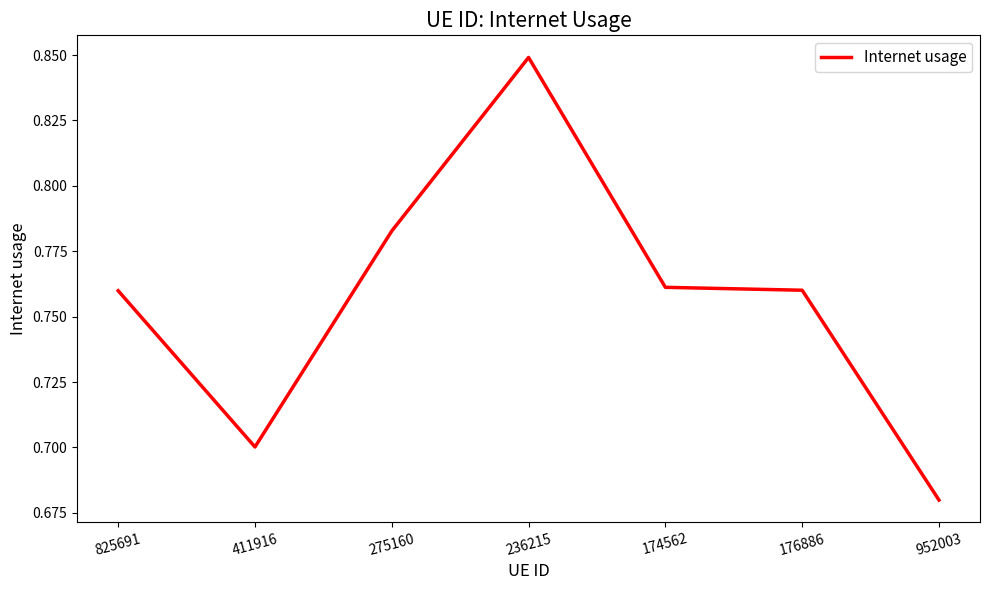

Which has a higher value, 275160 or 411916?

275160